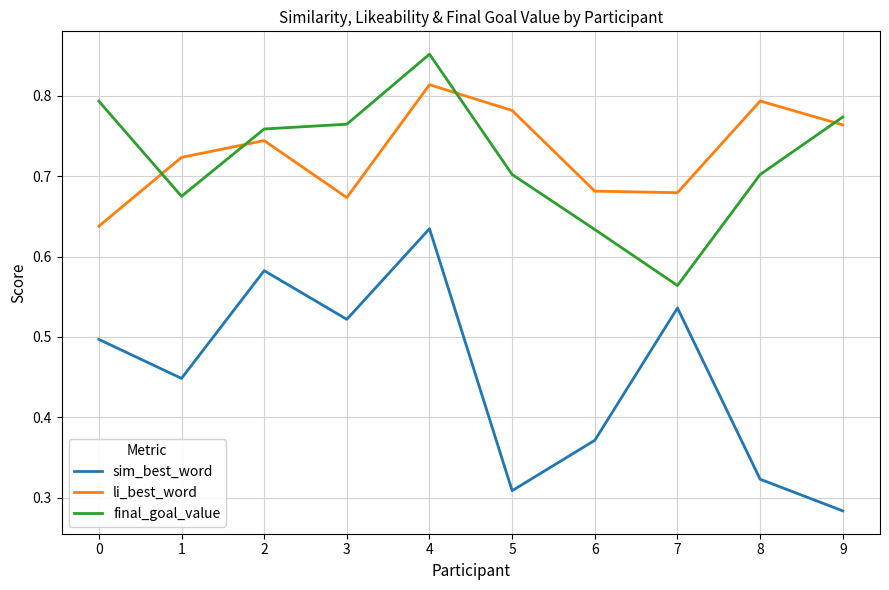

True or false: final_goal_value and sim_best_word cross at least once.

False